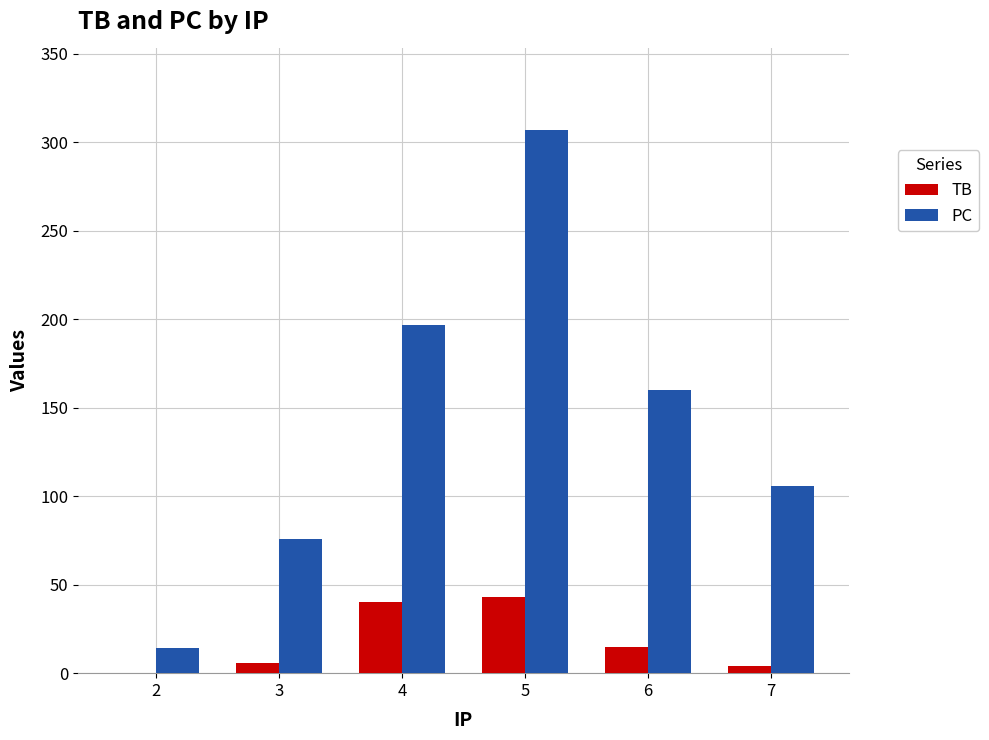

The value of TB at 2 is -24. True or false?

False